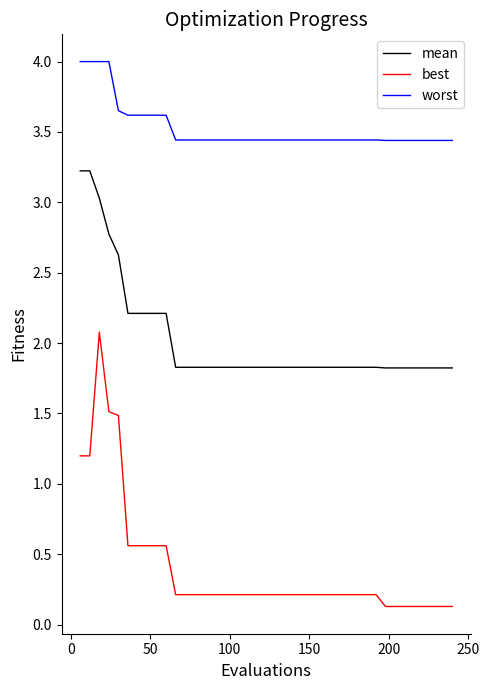

Which series has the largest total across all categories?

worst